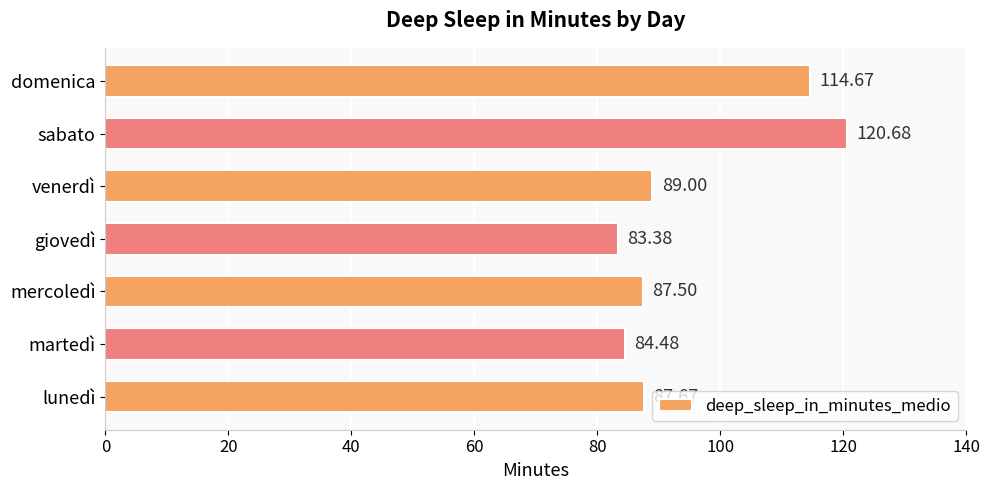

Which label corresponds to the largest value in the chart?

sabato